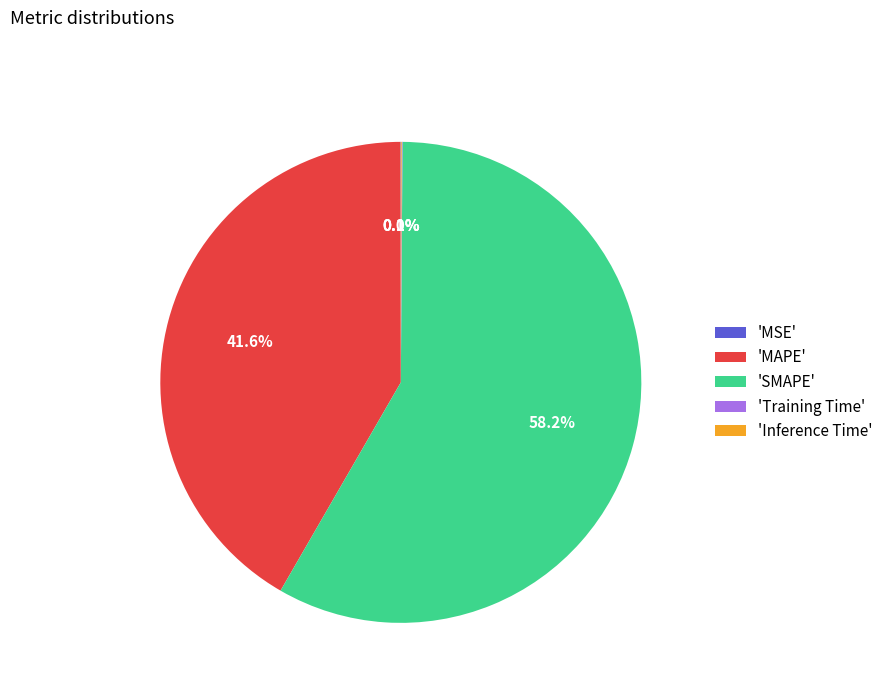

Which slice represents more than half of the pie?

'SMAPE'